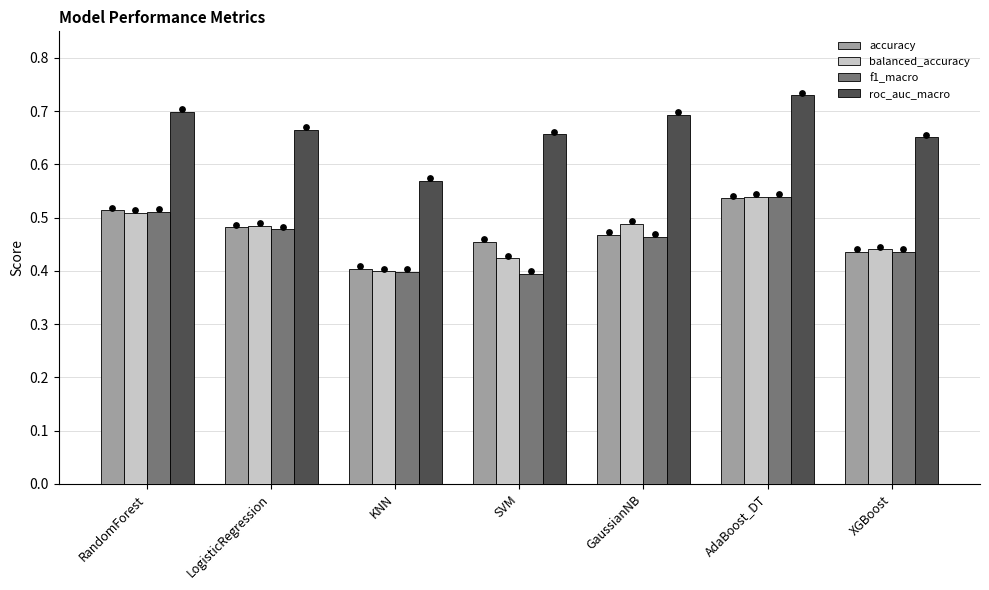

Which series contains the lowest Y value?

f1_macro